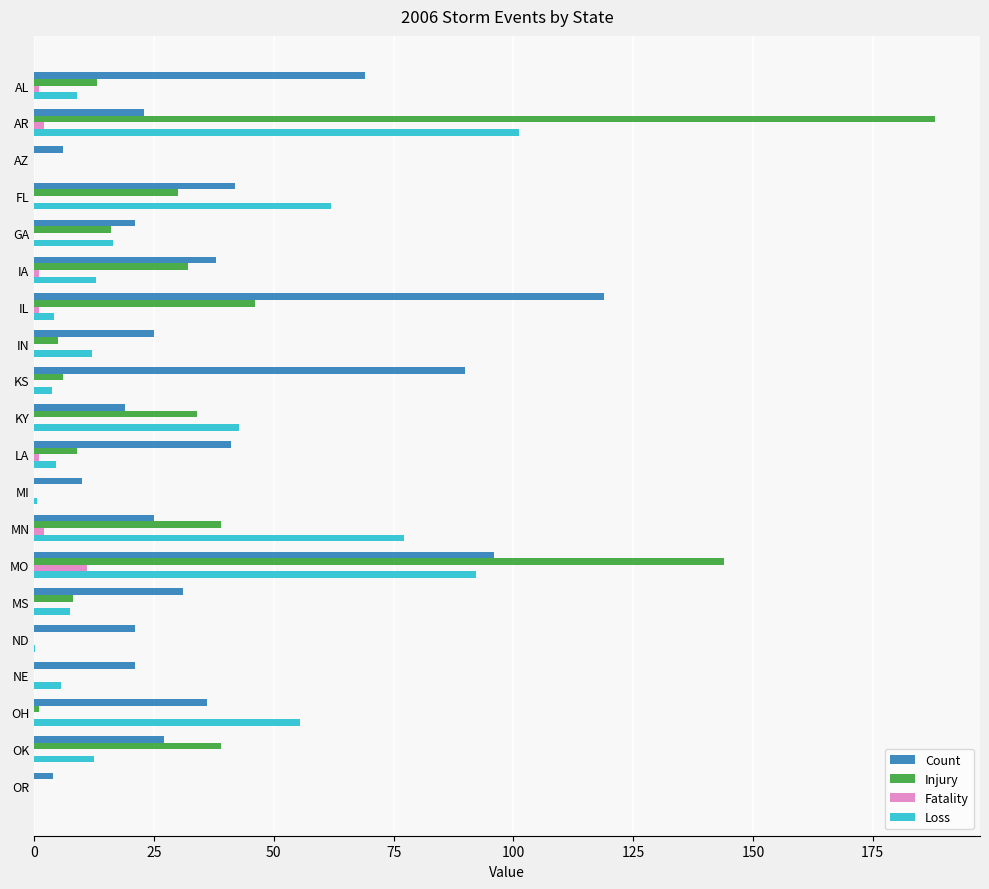

What is the sum of all Fatality values?

19.0